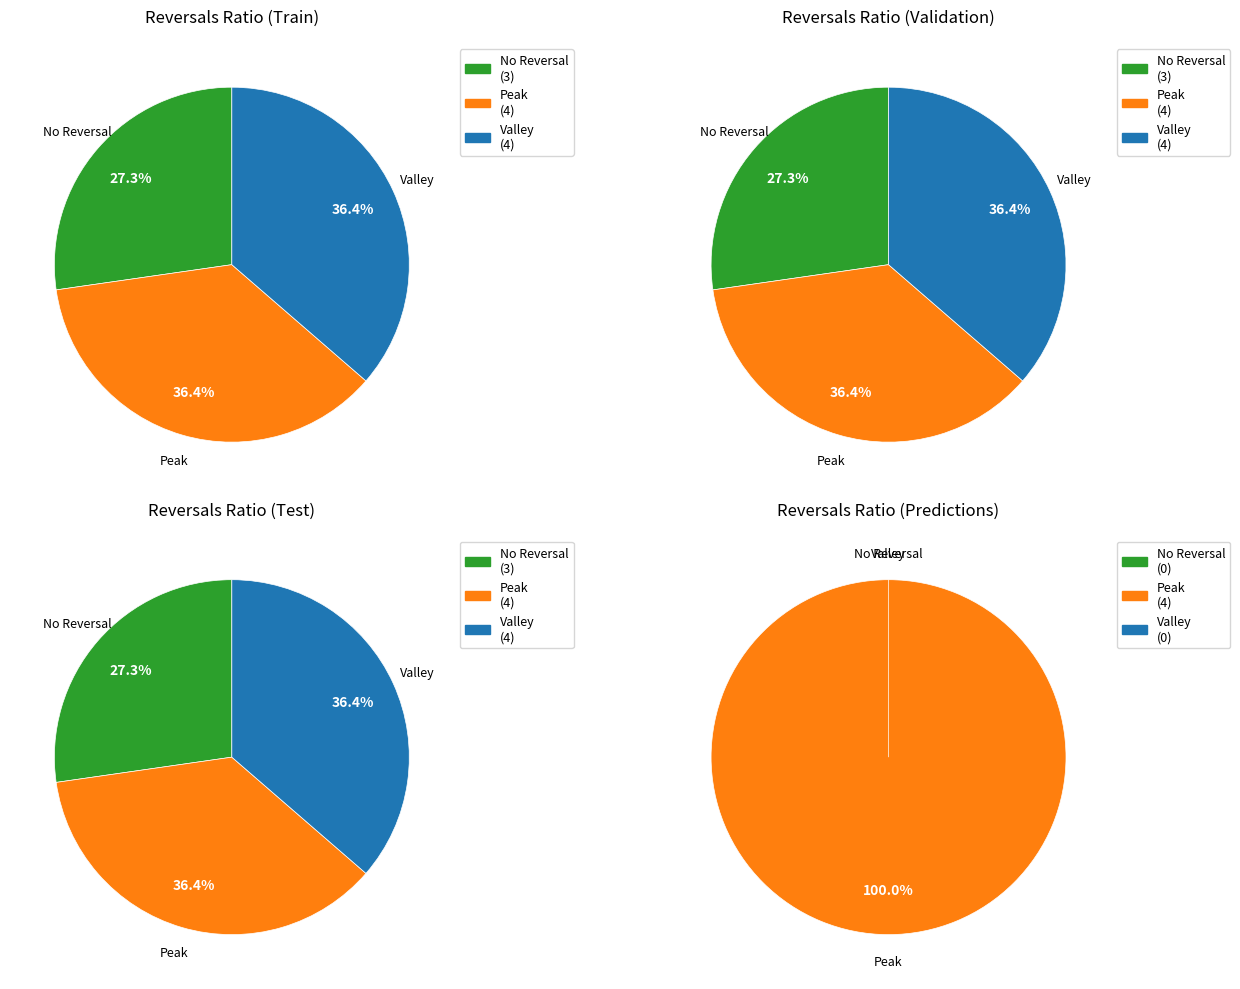

Does @postag account for over 50% of the chart?

No